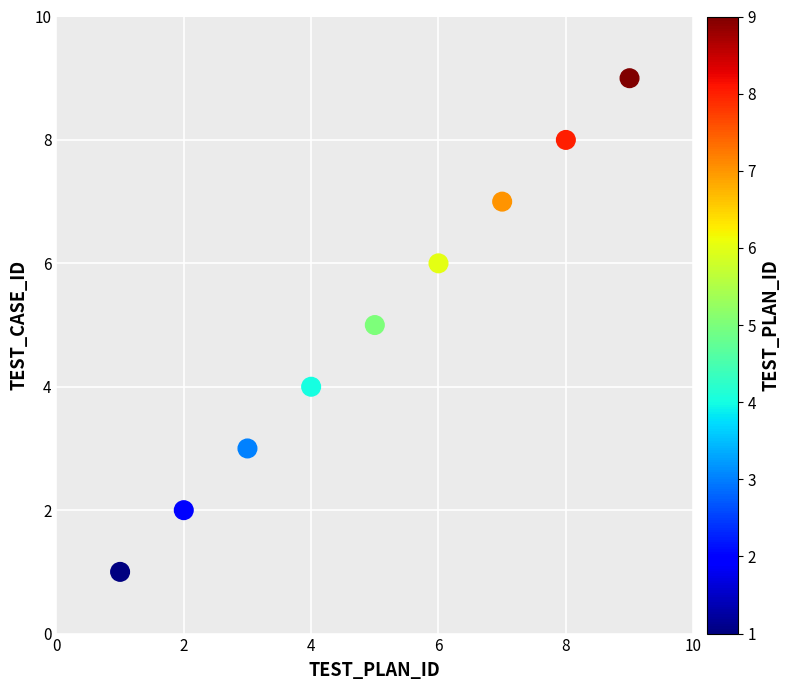

What is the range of Y values (max minus min)?

8